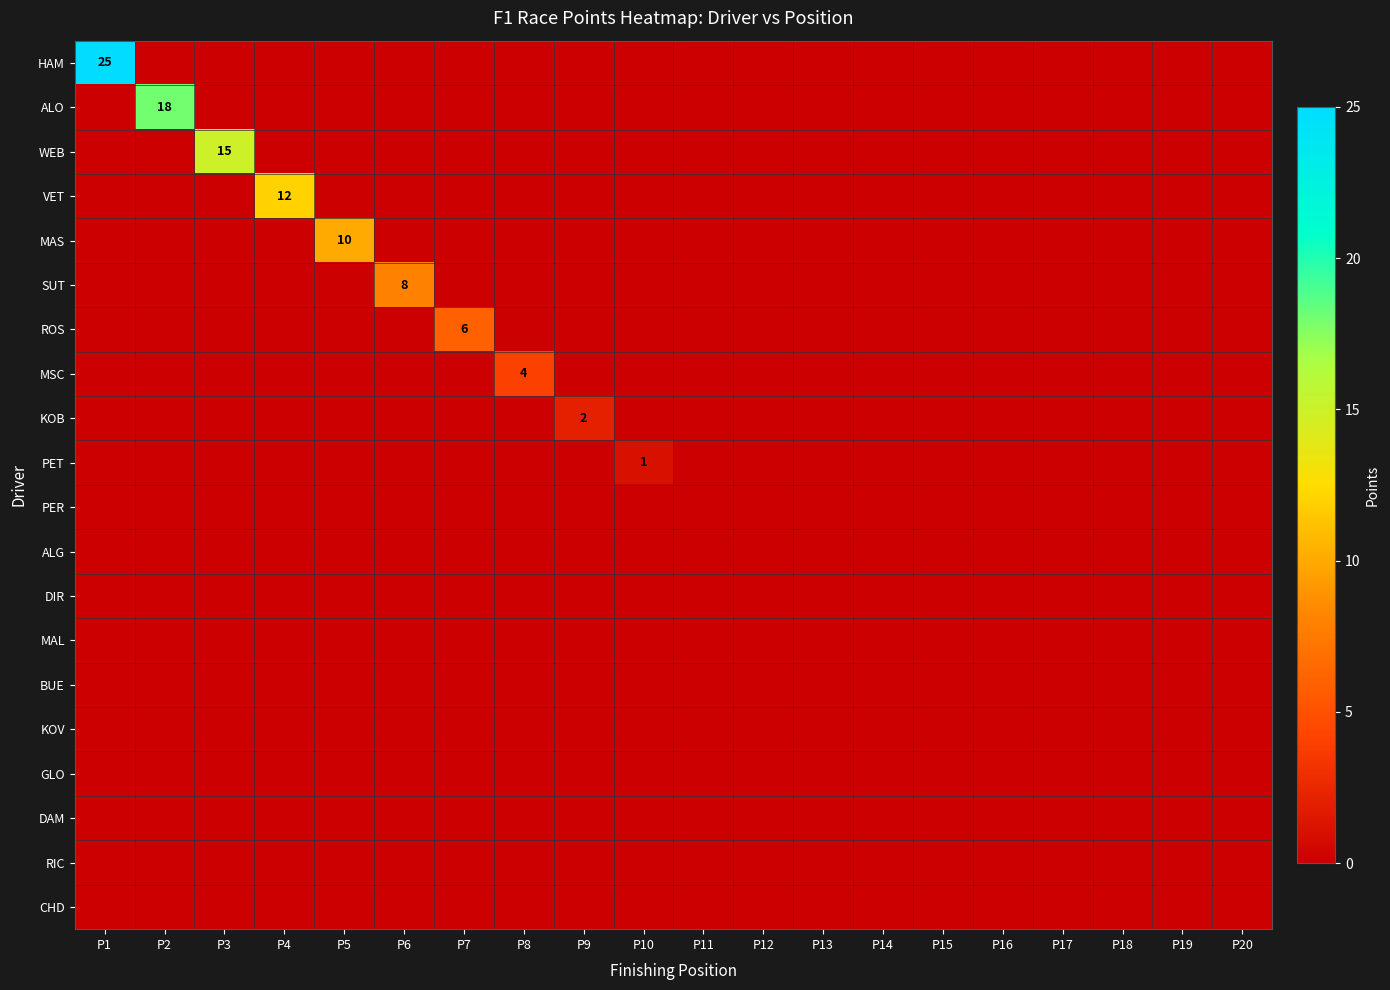

At which category does the chart reach its minimum across all series?

P2